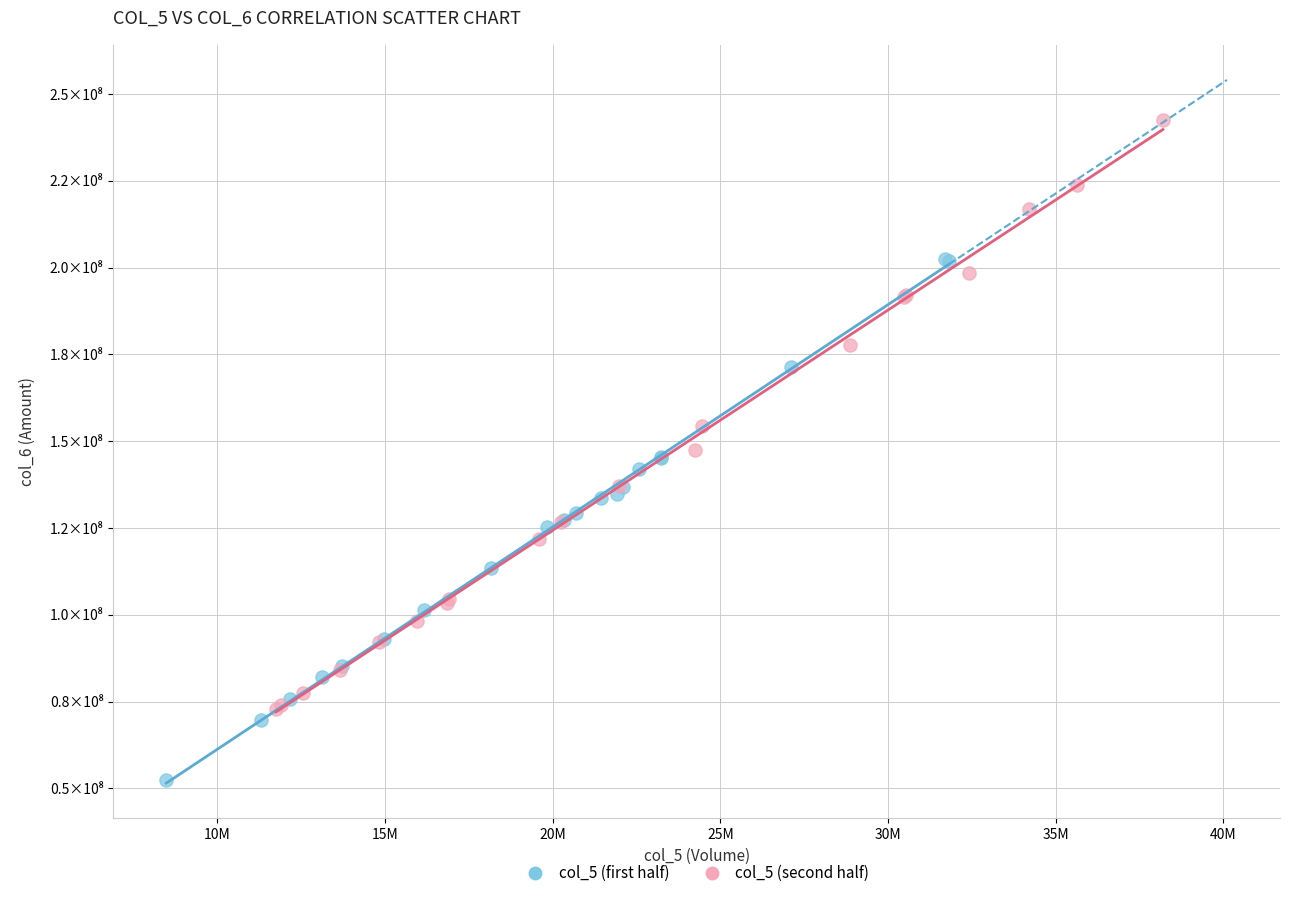

What are all the series names shown in the legend?

col_5 (first half), col_5 (second half)